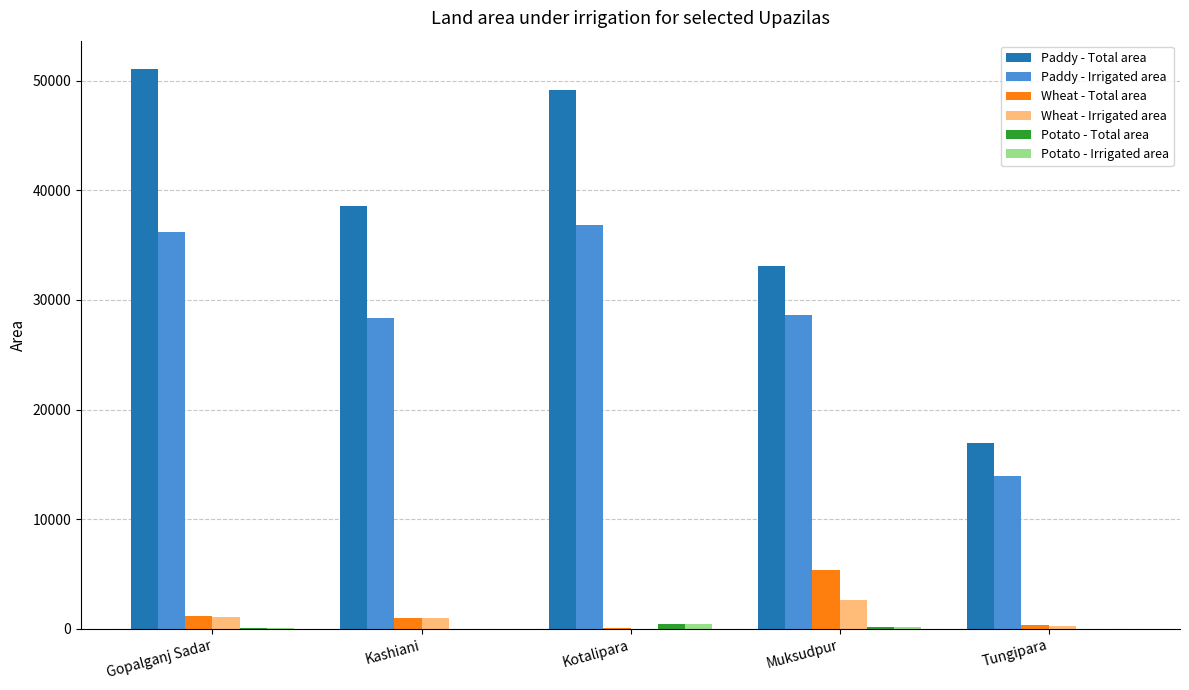

Between Gopalganj Sadar and Tungipara, which series saw the biggest shift?

Paddy - Total area